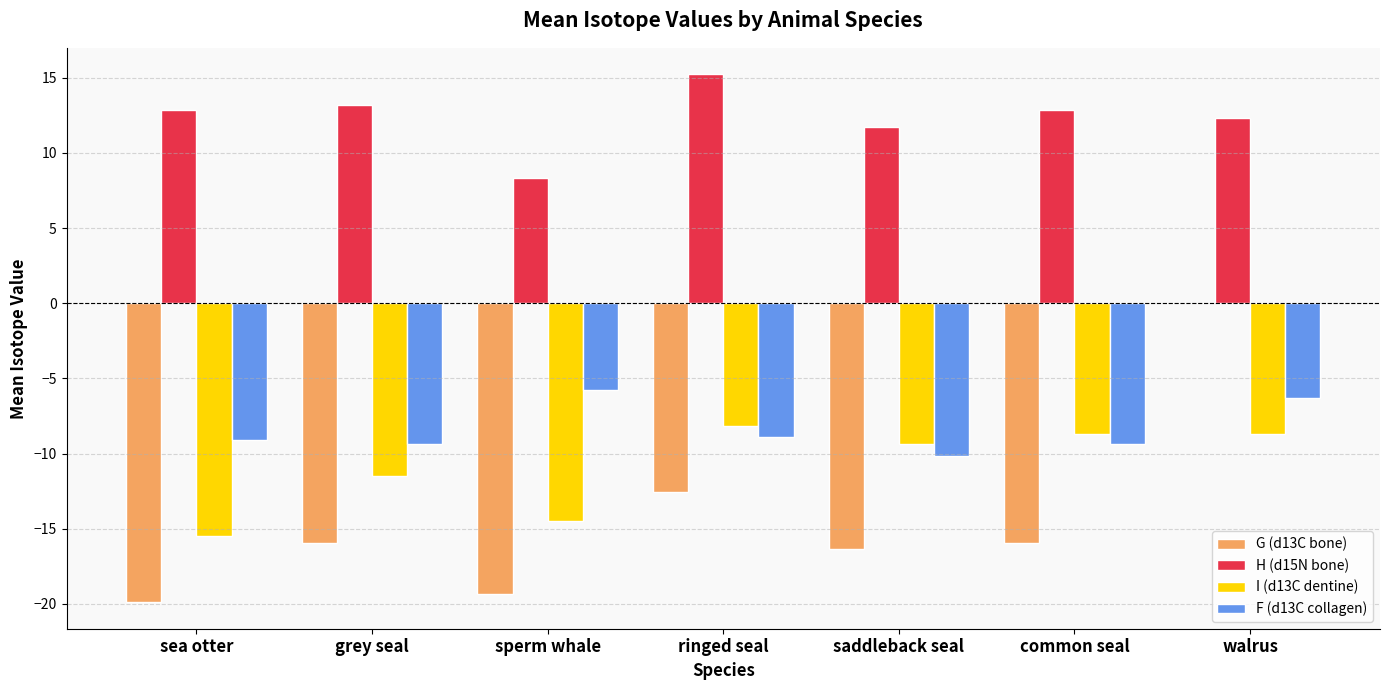

Between grey seal and common seal, which series saw the biggest shift?

I (d13C dentine)